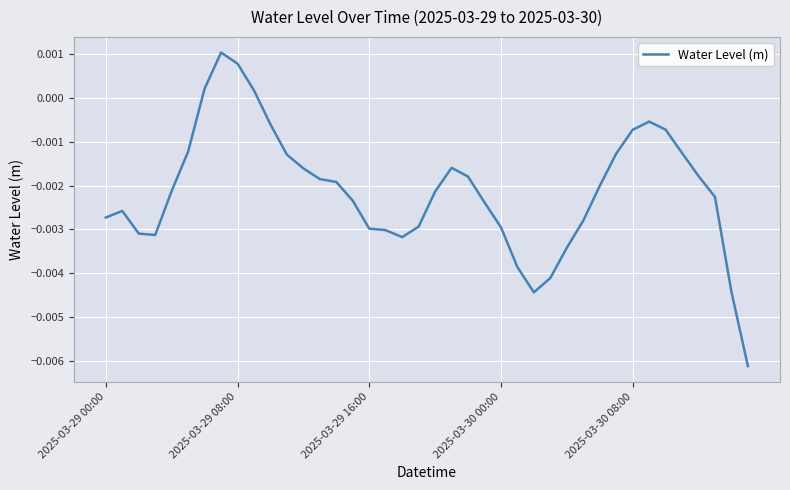

How many values are above zero?

4